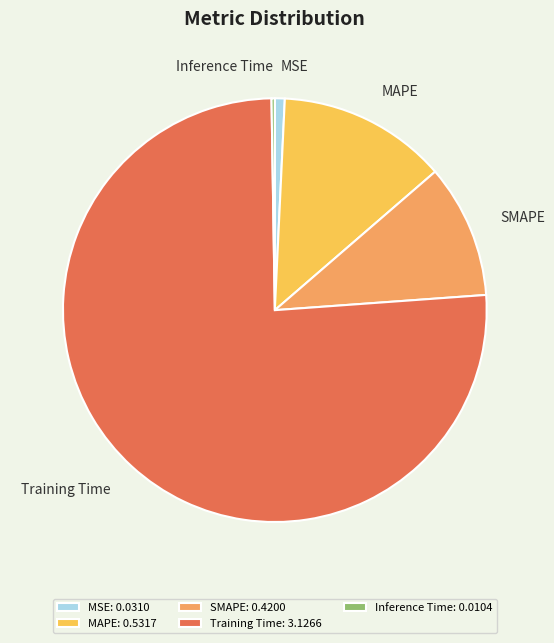

Is MAPE the majority of the pie?

No